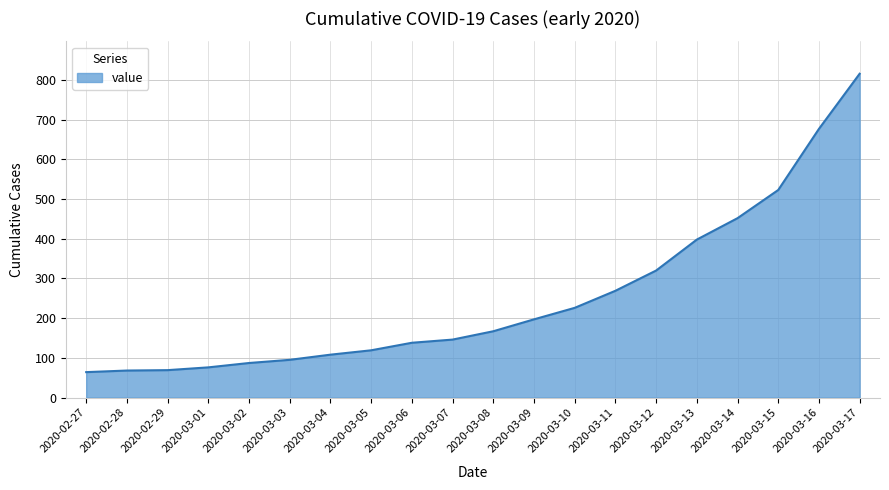

How many series are shown in this chart?

1